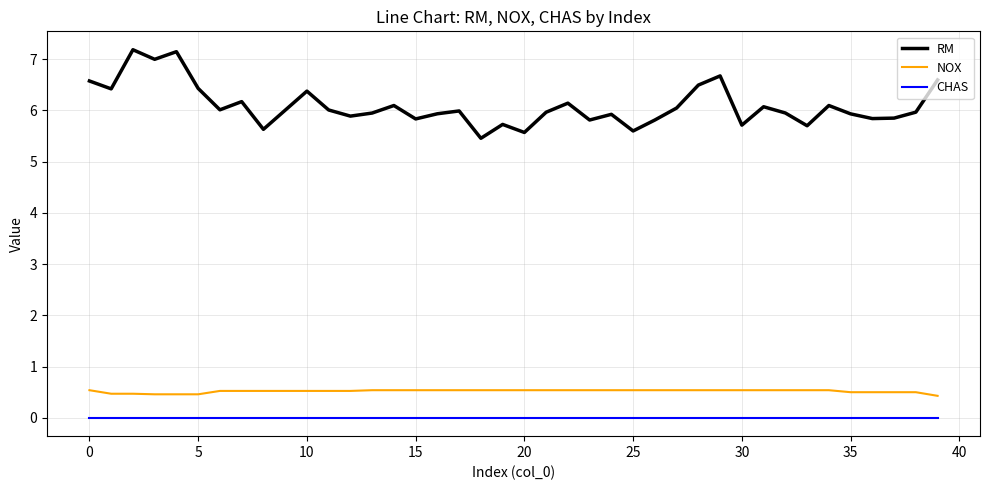

True or false: CHAS and NOX cross at least once.

False